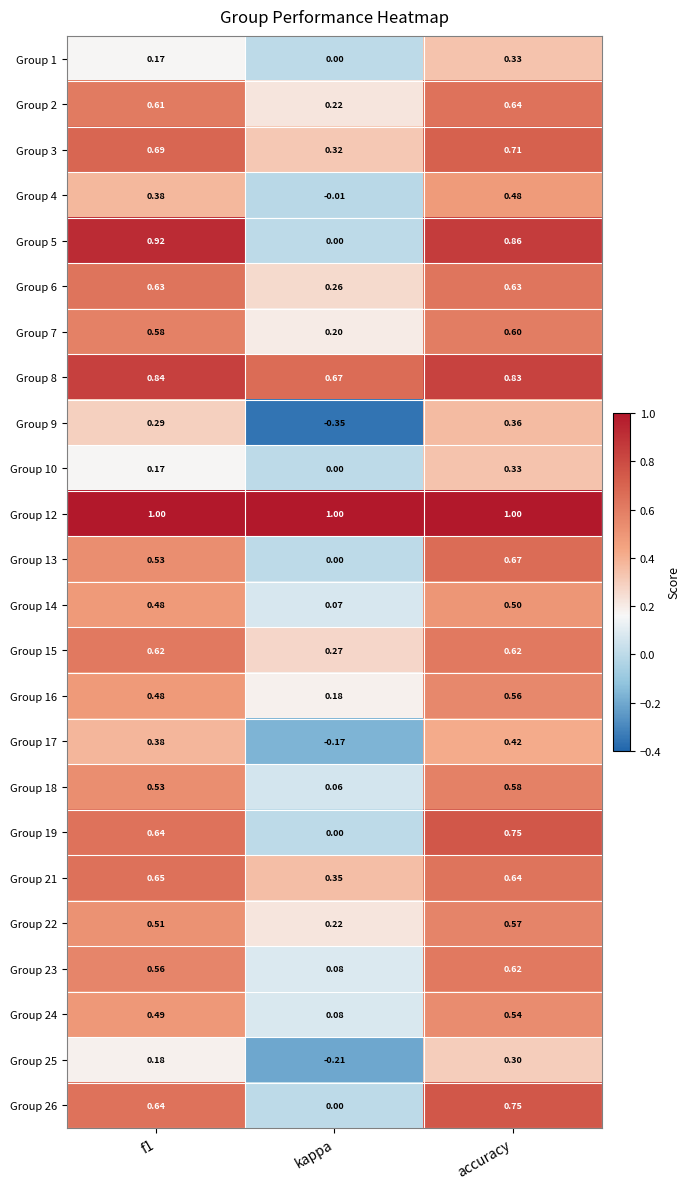

Which category has the lowest value across all series?

kappa